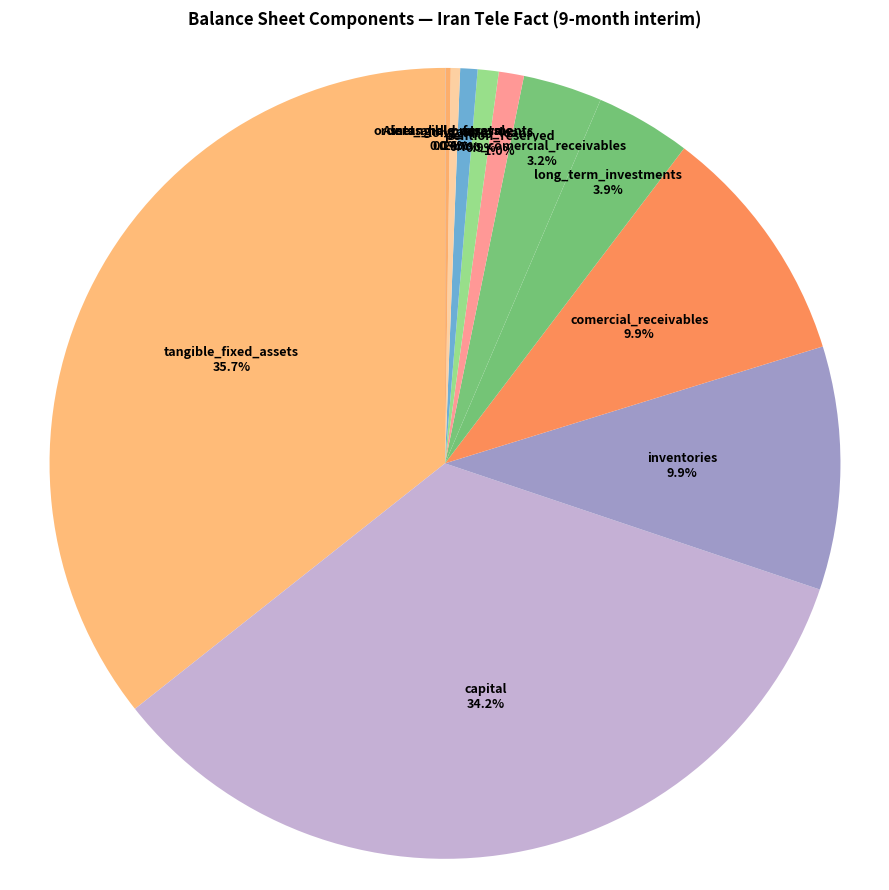

Is the sum of pention_reserved and capital greater than half?

No